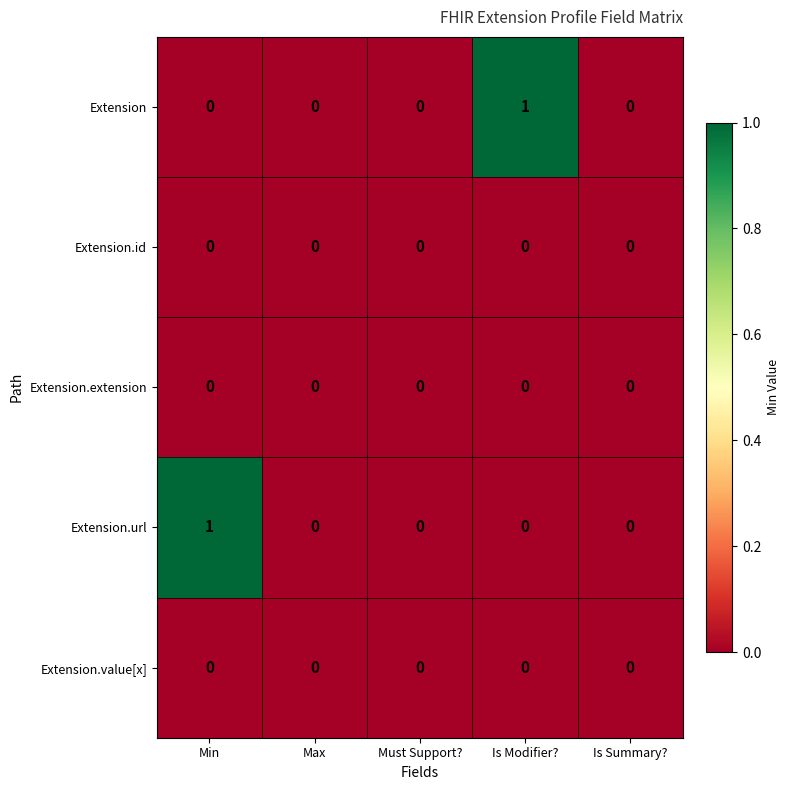

What is the difference between the highest and lowest values at Is Modifier??

1